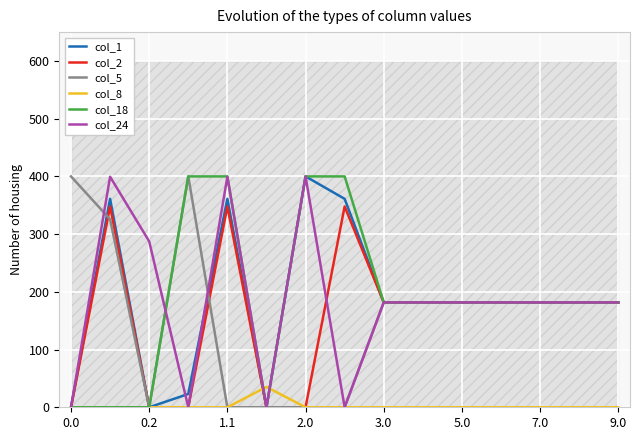

The value of col_24 at 2.0 is 400.0. True or false?

True